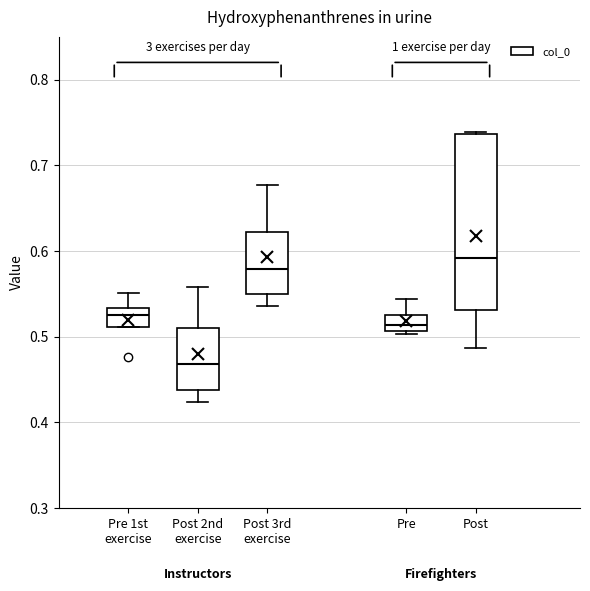

Which box has the lowest median line?

Post 2nd exercise